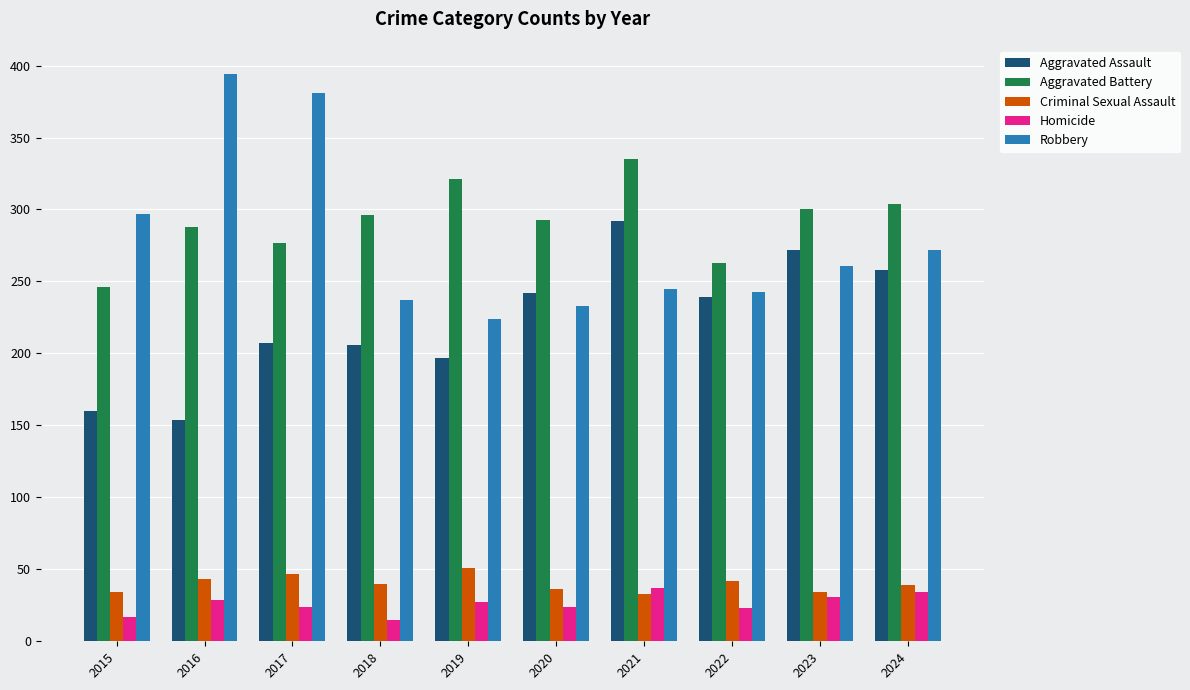

Does the chart contain any negative values?

No